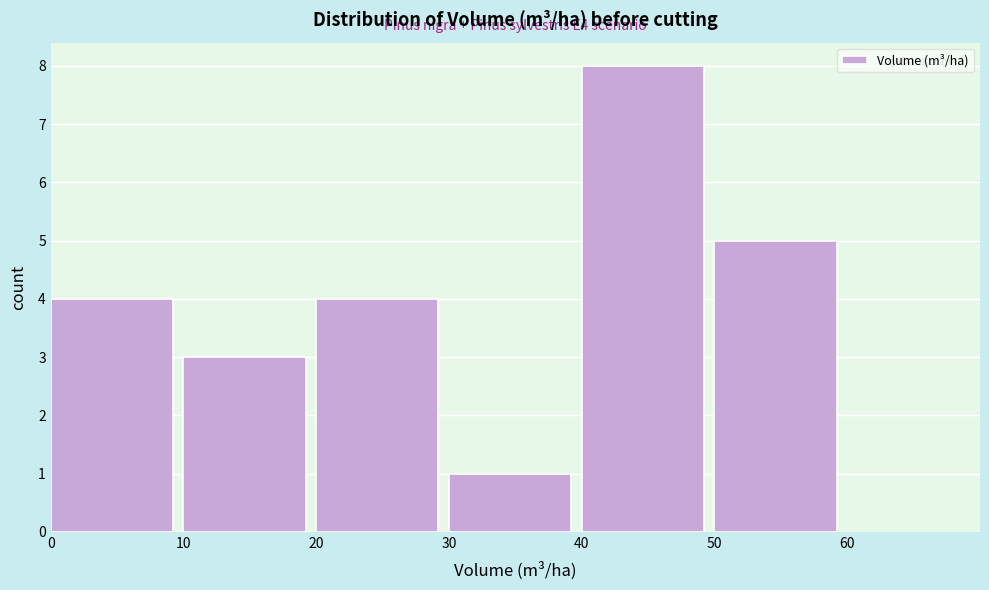

Which range on the x-axis has the tallest bar?

40 to 50